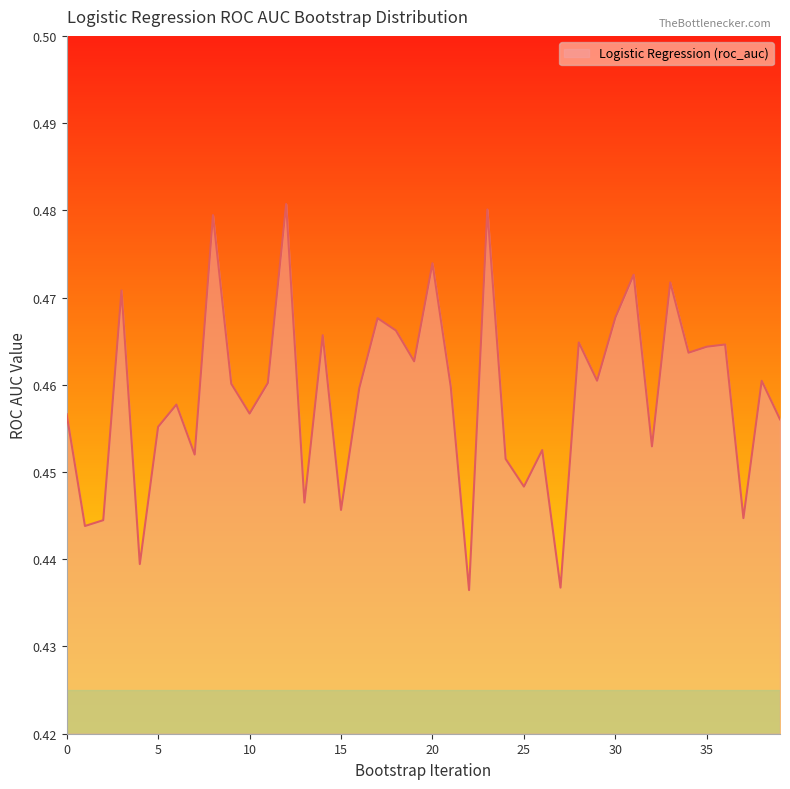

List the labels in order of value, largest first.

12, 23, 8, 20, 31, 33, 3, 30, 17, 18, 14, 28, 36, 35, 34, 19, 29, 38, 11, 9, 21, 16, 6, 10, 0, 39, 5, 32, 26, 7, 24, 25, 13, 15, 37, 2, 1, 4, 27, 22